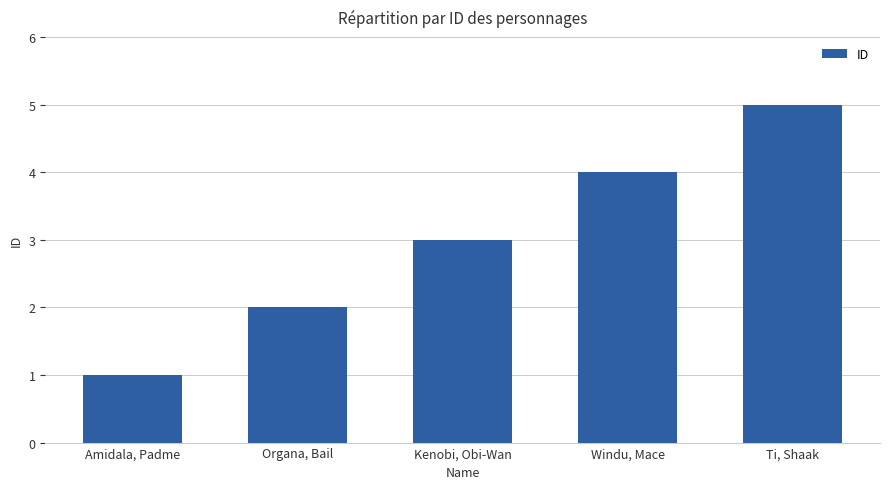

At which category does the chart reach its peak across all series?

Ti, Shaak